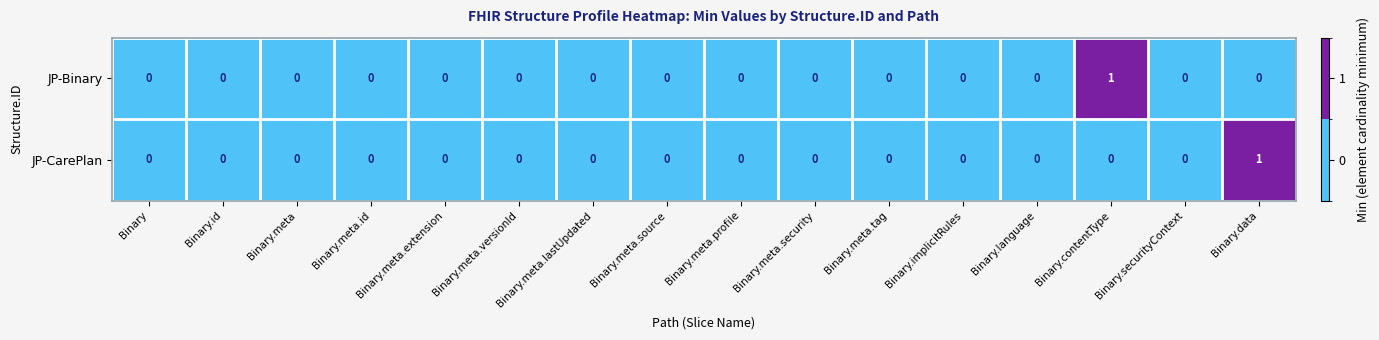

How many JP-CarePlan values are between 0 and 1?

16